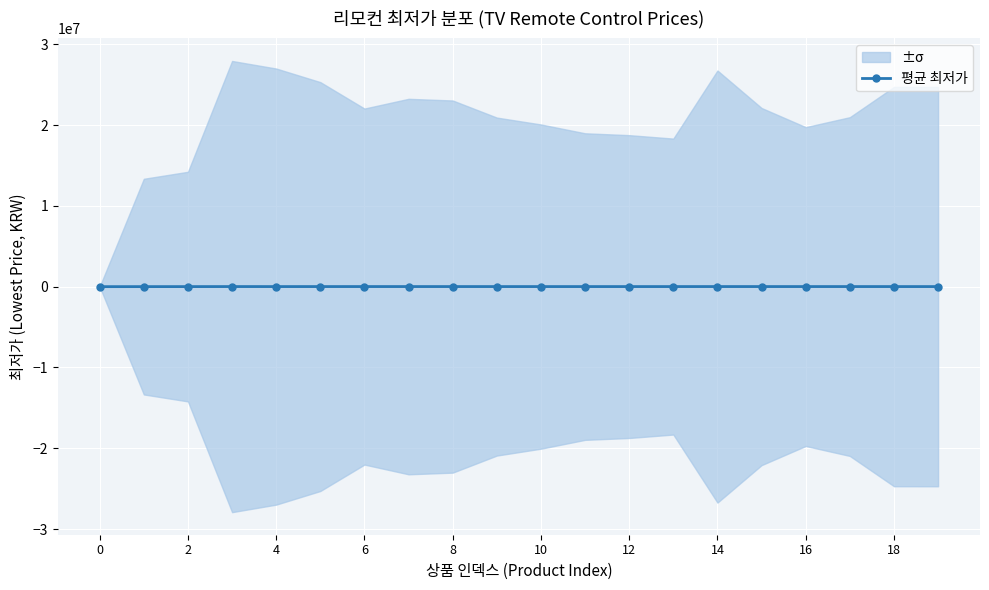

How many categories are shown in the chart?

20